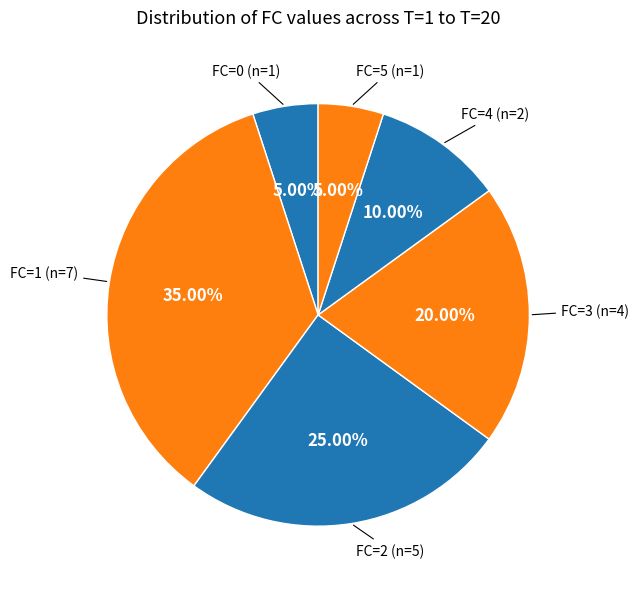

To the nearest percent, what is the average slice percentage?

17%